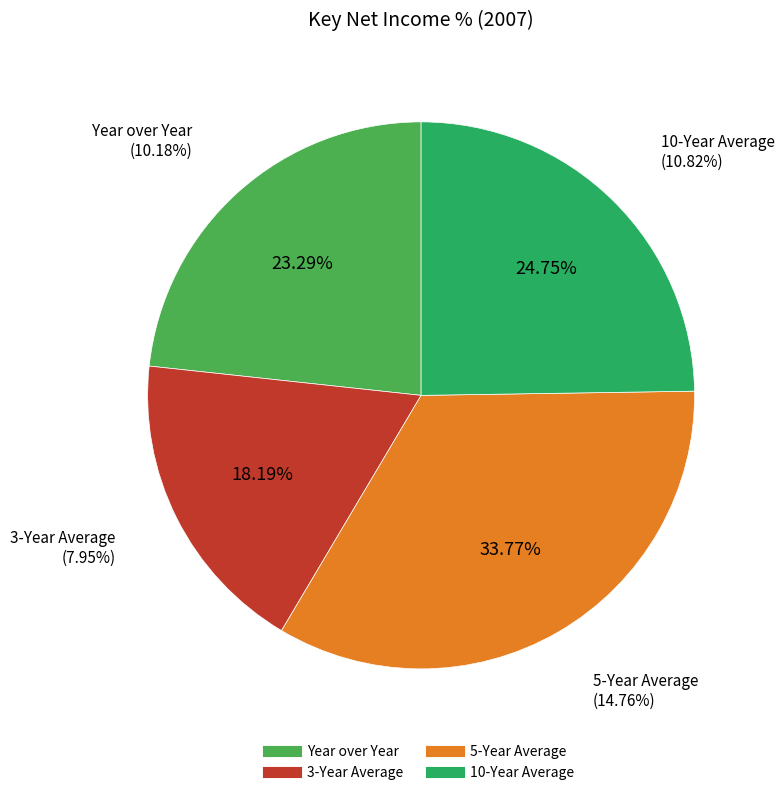

What is the smallest slice in the pie chart?

3-Year Average